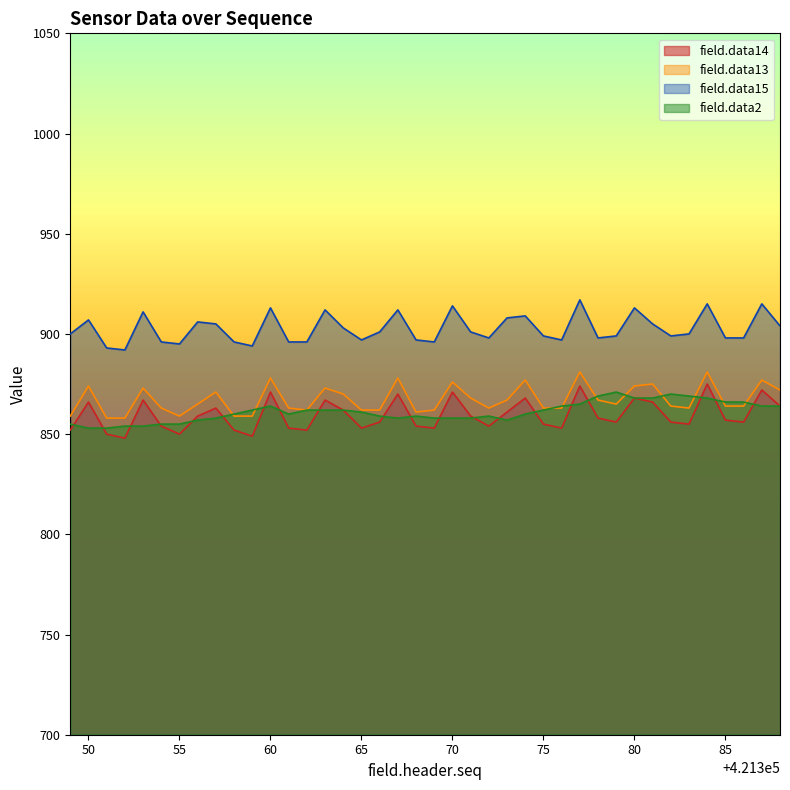

List the series in order of their peak value, highest first.

field.data15, field.data13, field.data14, field.data2